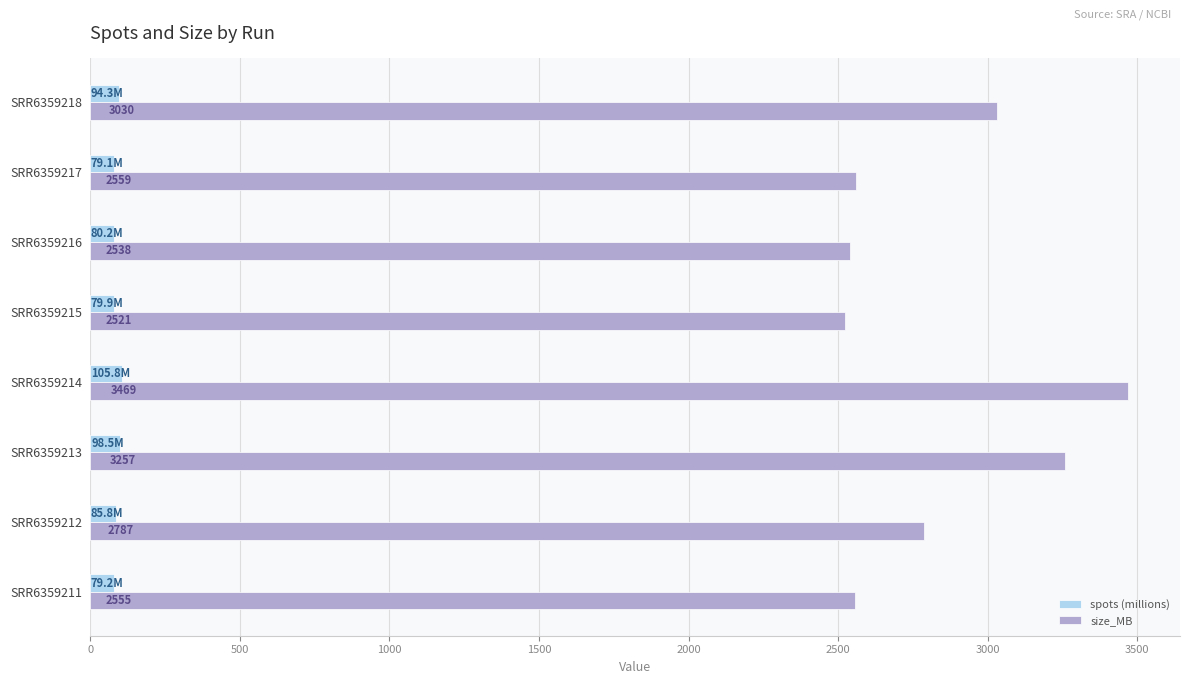

Which series has the largest range (max minus min)?

size_MB